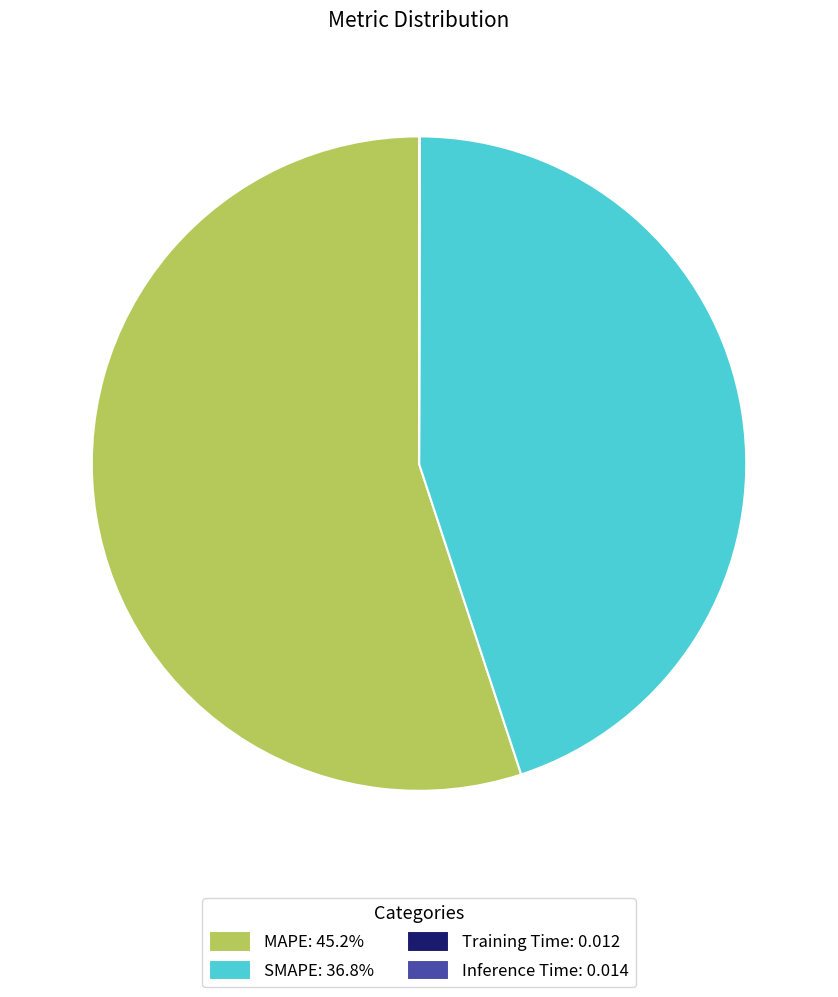

Which slice is the largest?

MAPE